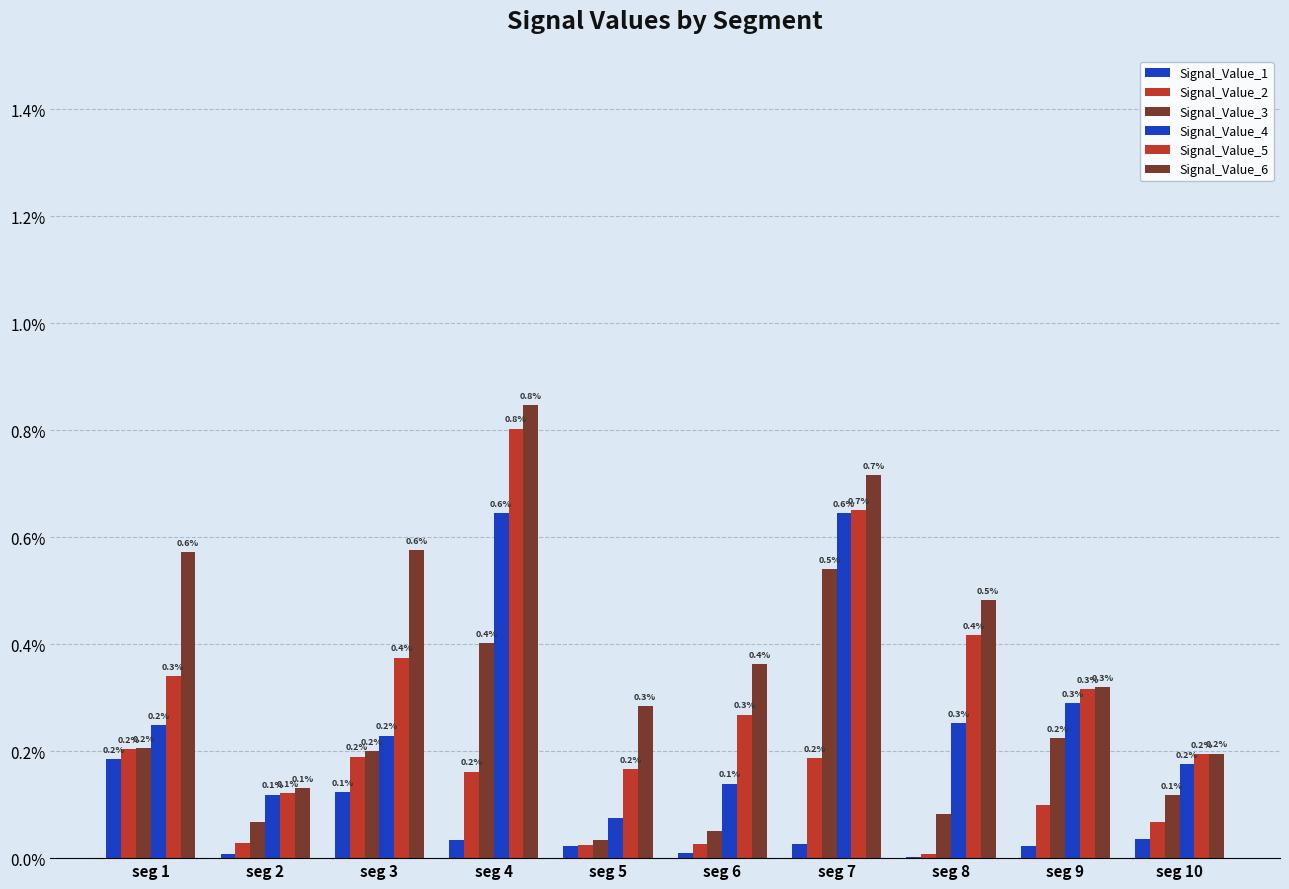

Are the bars grouped side by side (vs. stacked)?

Yes